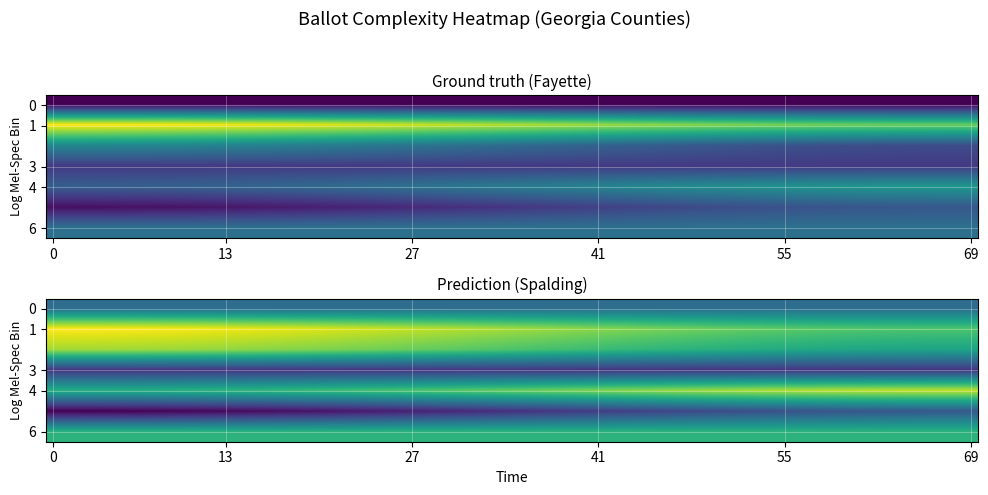

Which series has the widest spread of values?

Fayette